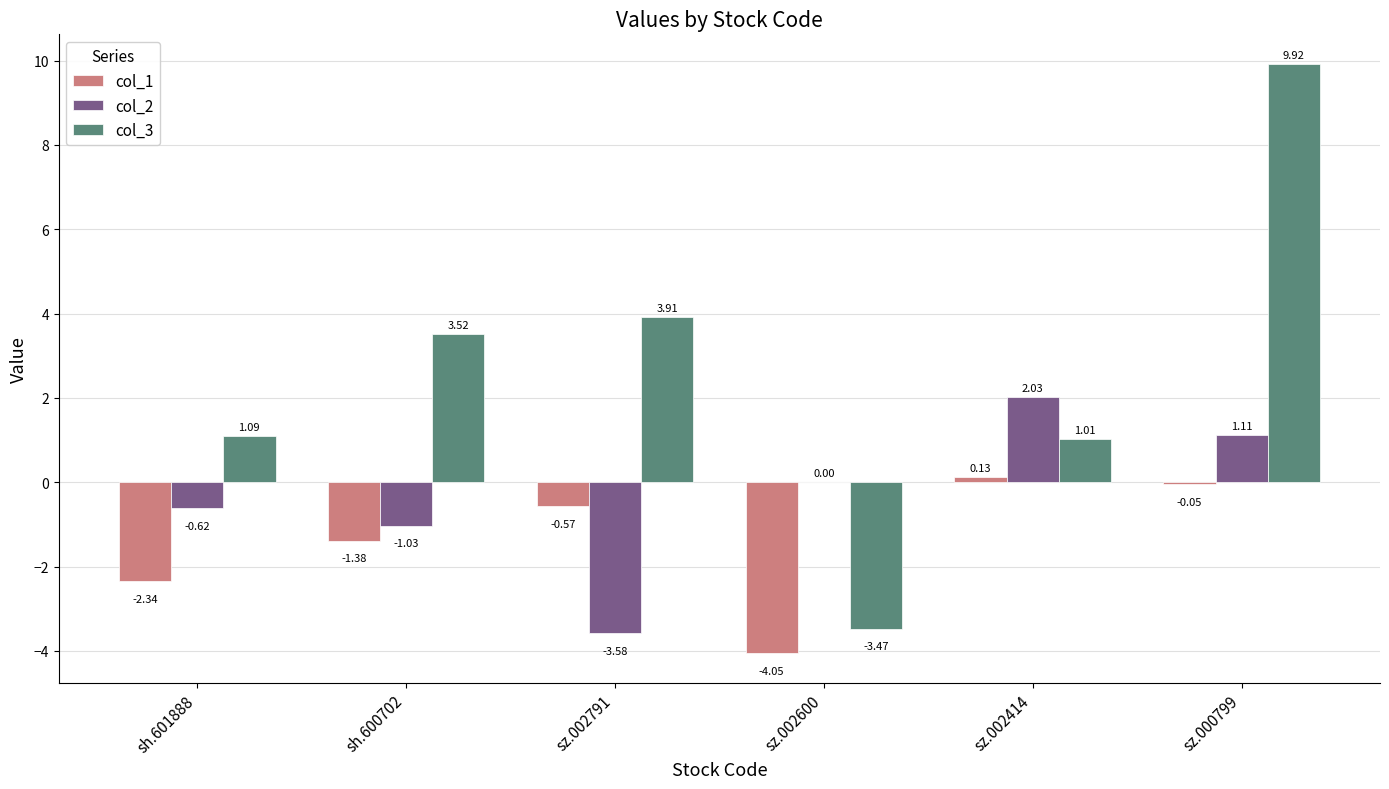

What are all the series names shown in the legend?

col_1, col_2, col_3